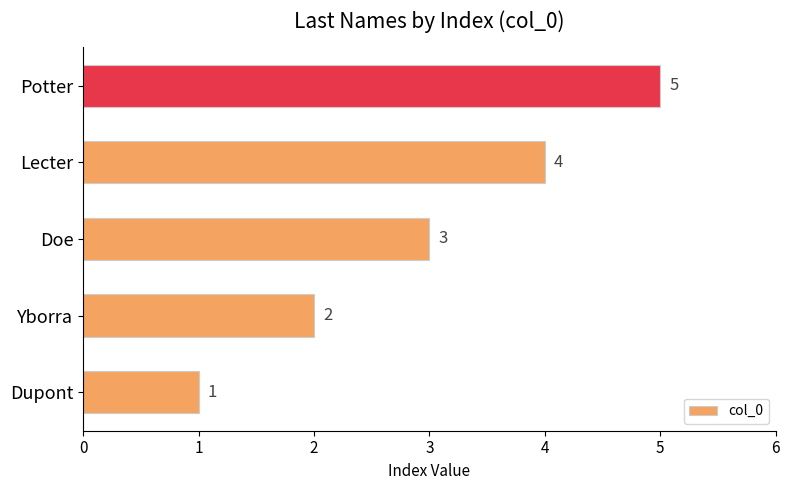

How many series are shown in this chart?

1